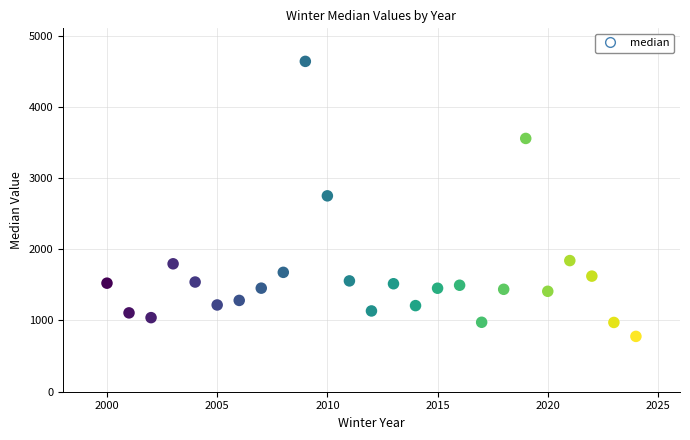

What is the range of Y values (max minus min)?

3861.0